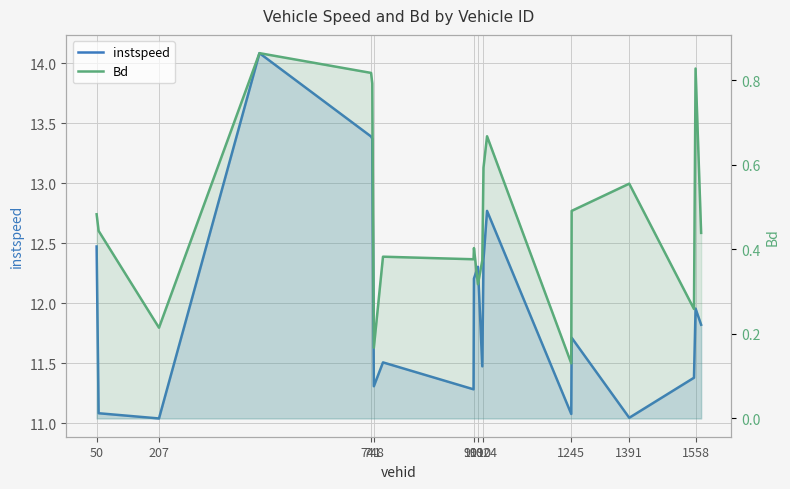

List the series in order of their overall mean, highest first.

instspeed, Bd